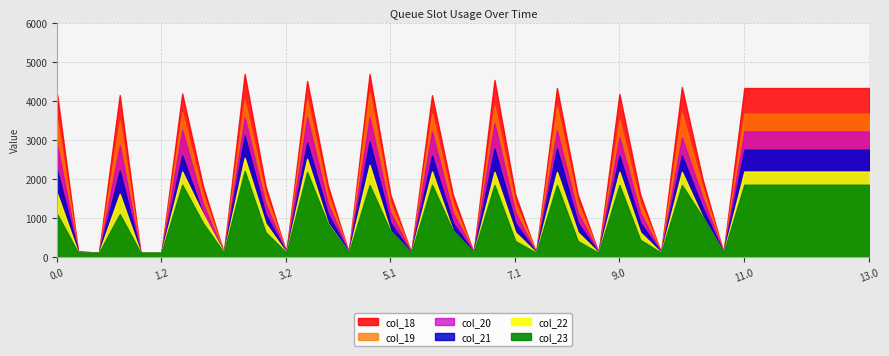

Where is col_18 nearest to the value 2399?

10.1